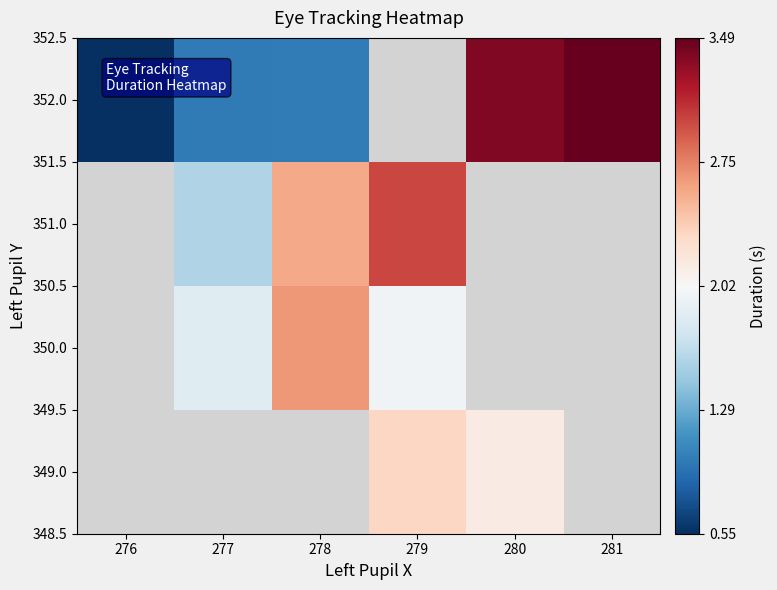

How many categories are shown in the chart?

6